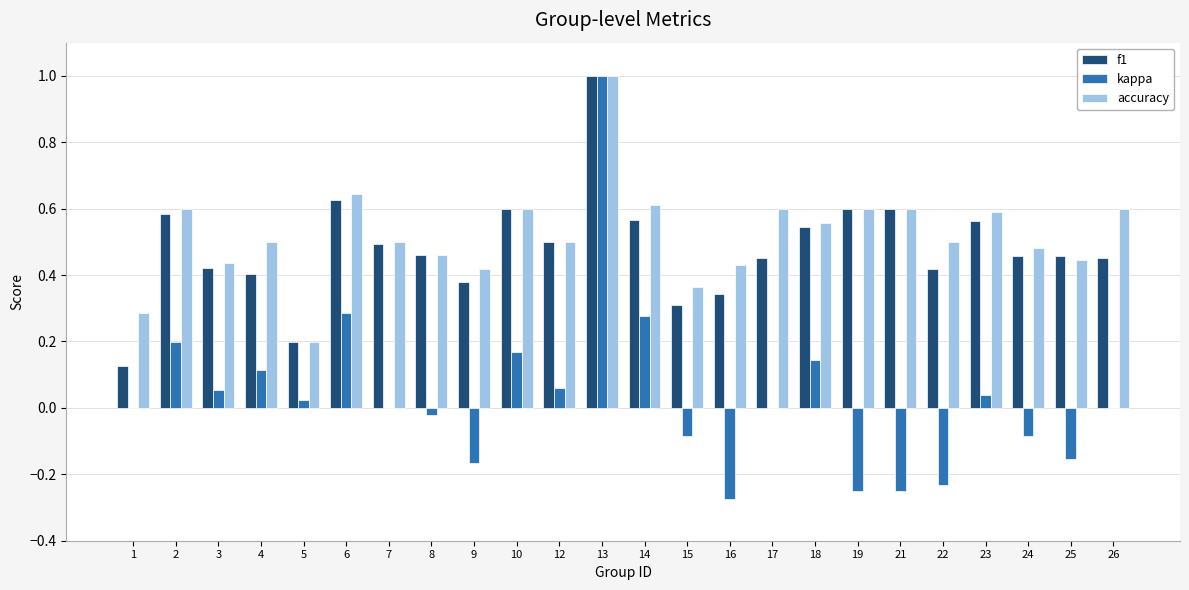

Between 9 and 23, which series saw the biggest shift?

kappa